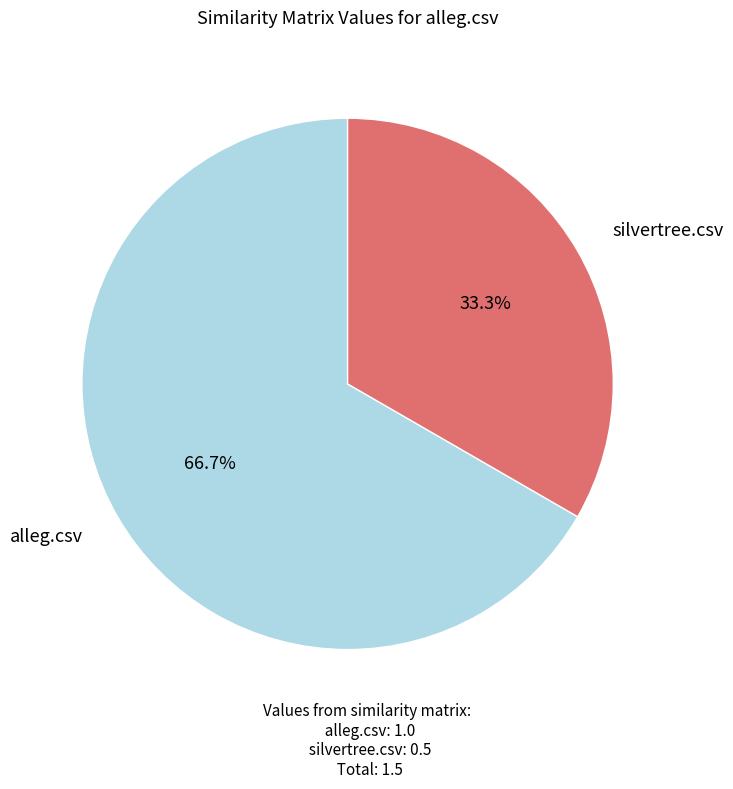

True or false: silvertree.csv accounts for 33% of the total.

True